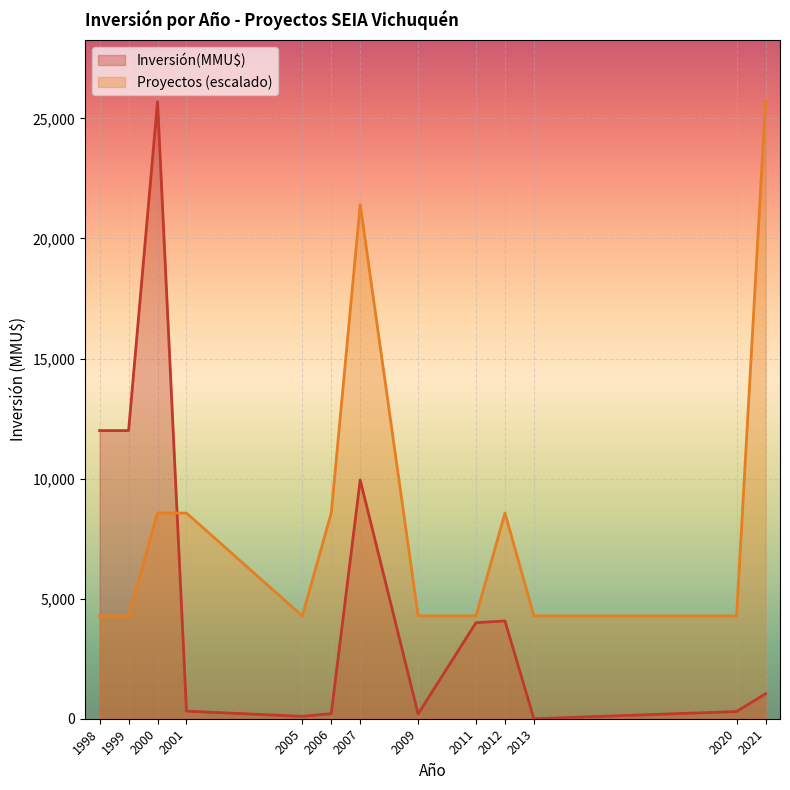

What is the highest value of the Inversión(MMU$) series?

25695.0